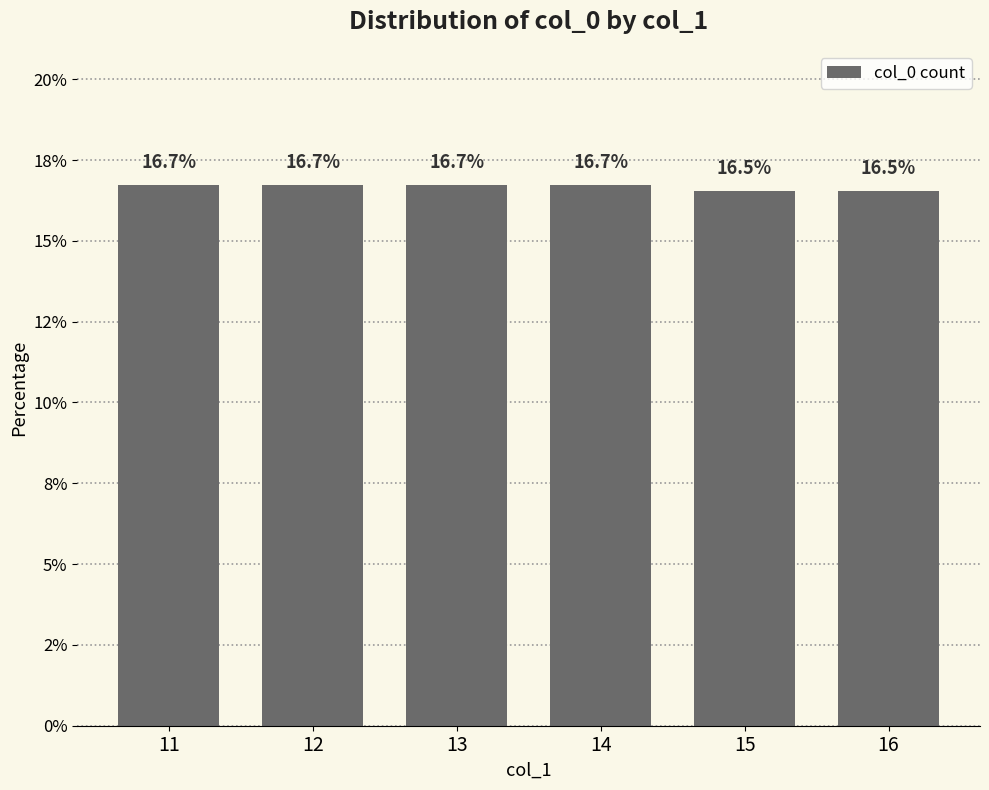

Count the values in the range 16 to 17.

6